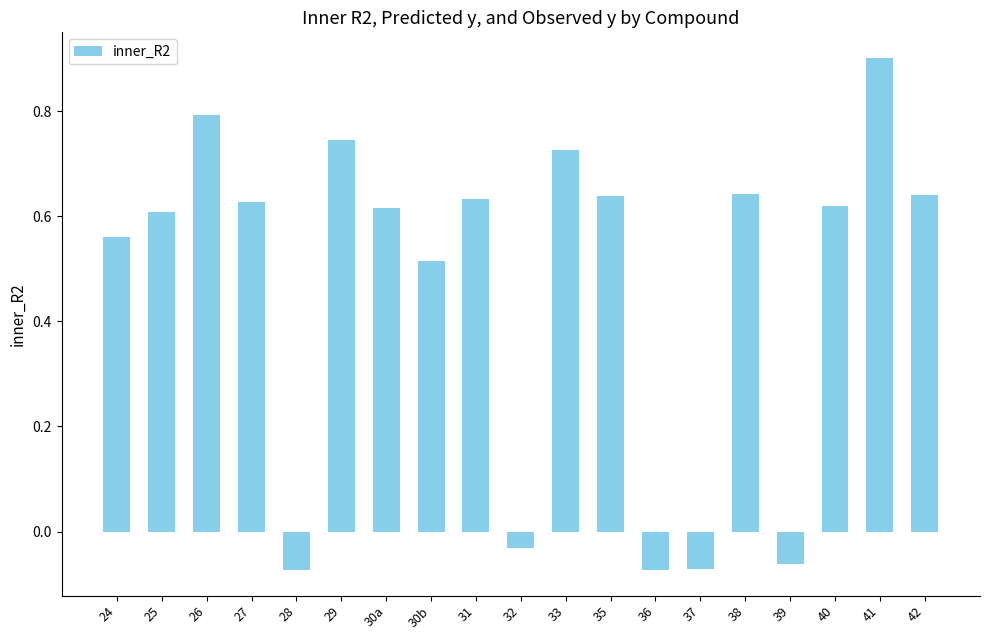

Which label corresponds to the largest value in the chart?

41